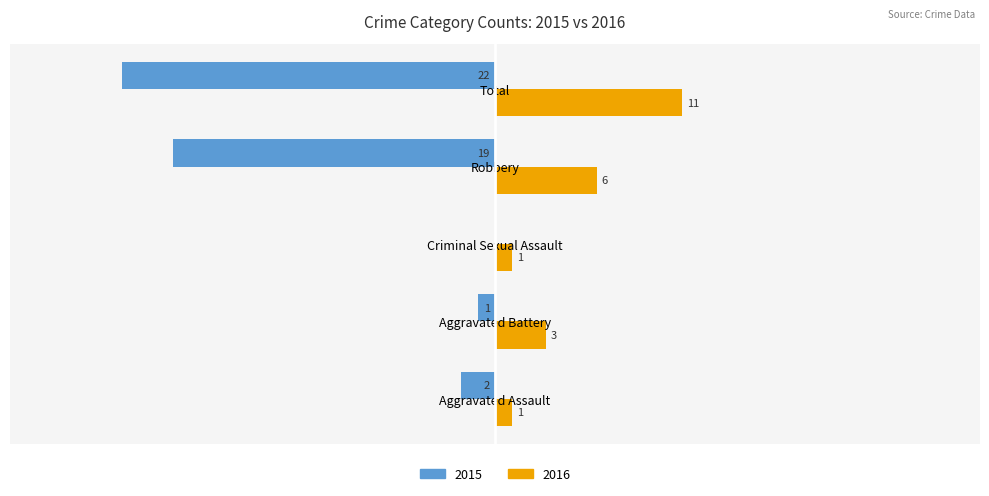

At which category is the sum across all series the highest?

Aggravated Battery